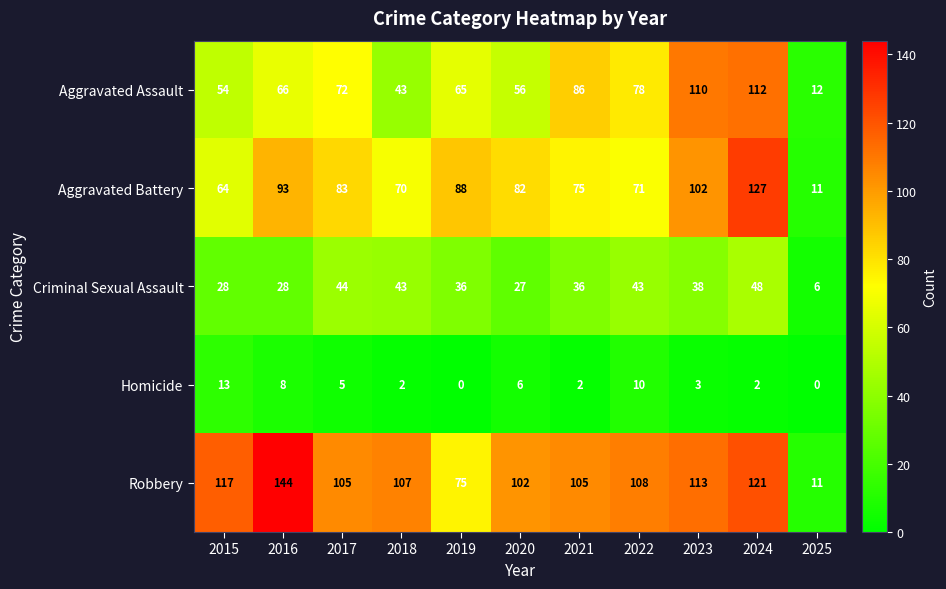

What is the difference between the maximum and minimum values in the Aggravated Battery series?

116